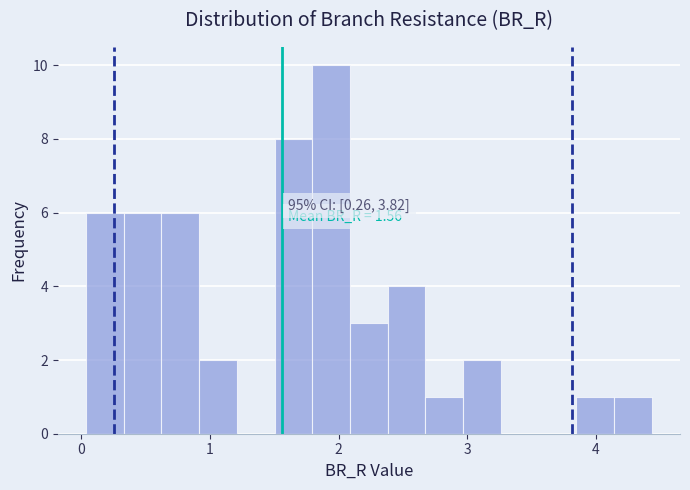

Around what value on the x-axis is the tallest bar? Give the approximate position of its centre, as read against the axis.

1.9